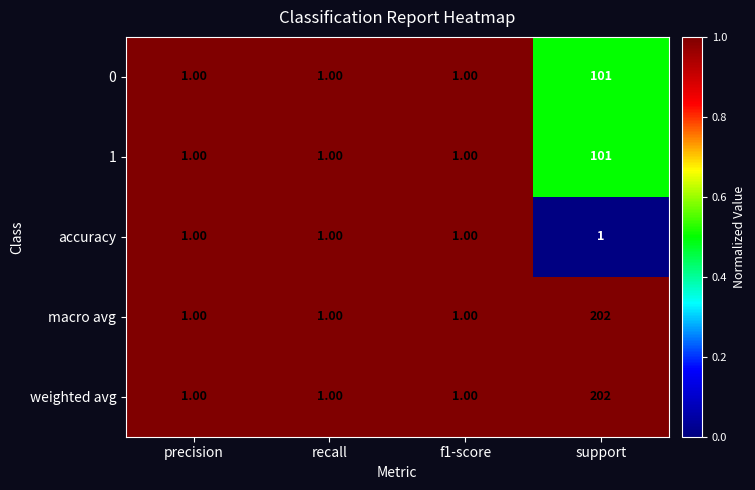

What is the sum of the weighted avg values at recall and support?

203